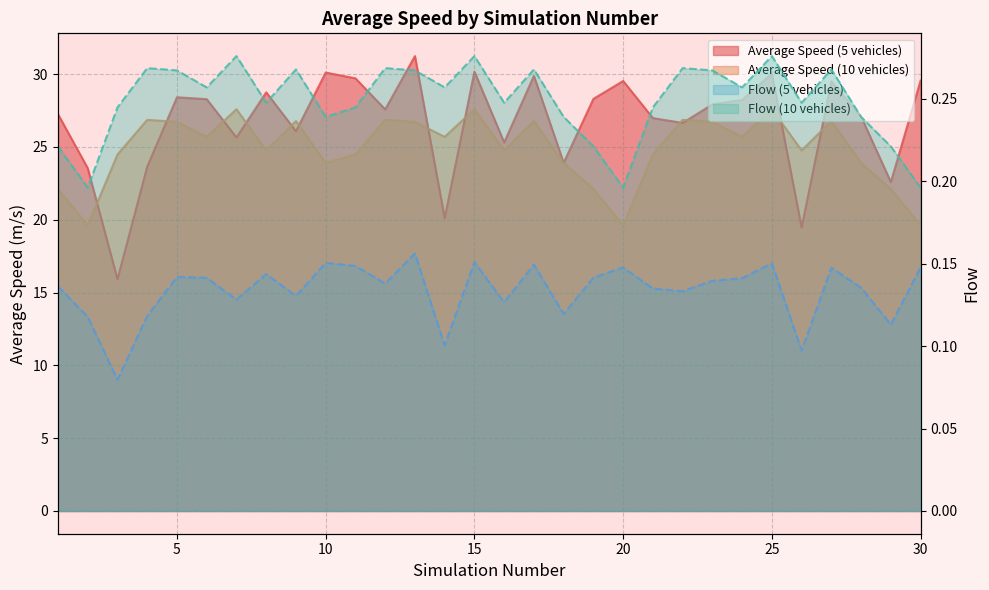

Which has a higher value, 7 or 30?

30